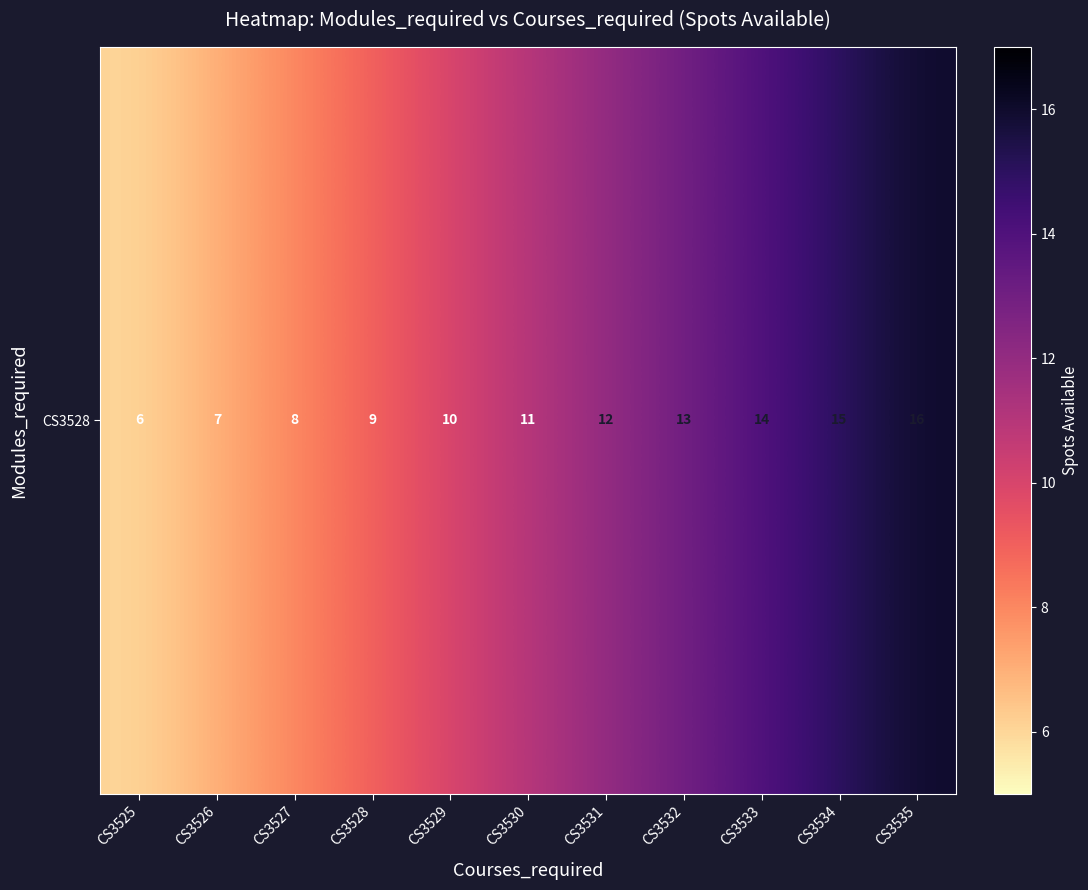

Which has a higher value, CS3534 or CS3531?

CS3534